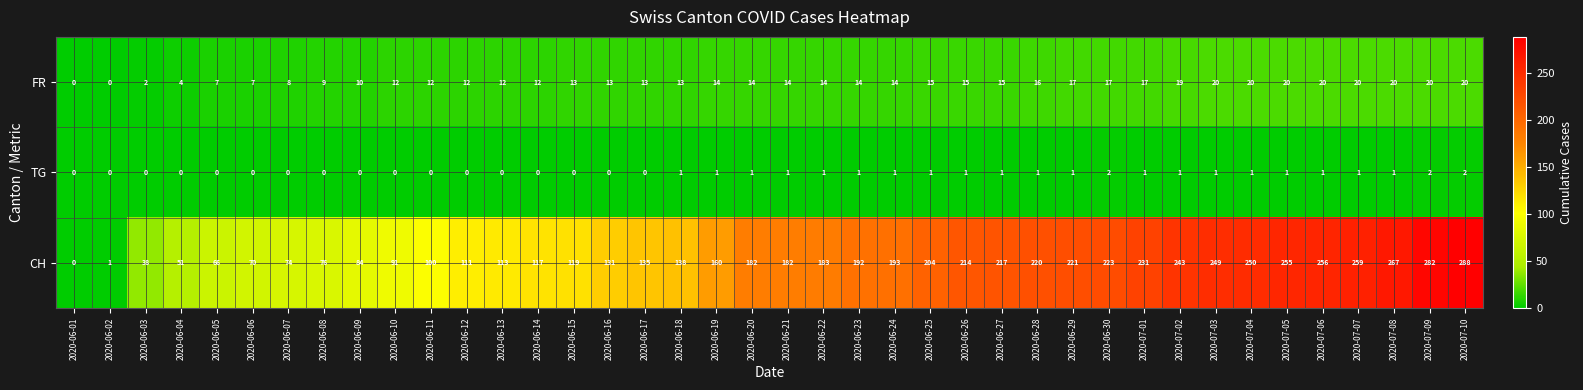

True or false: FR has a value of 7 at 2020-06-26.

False